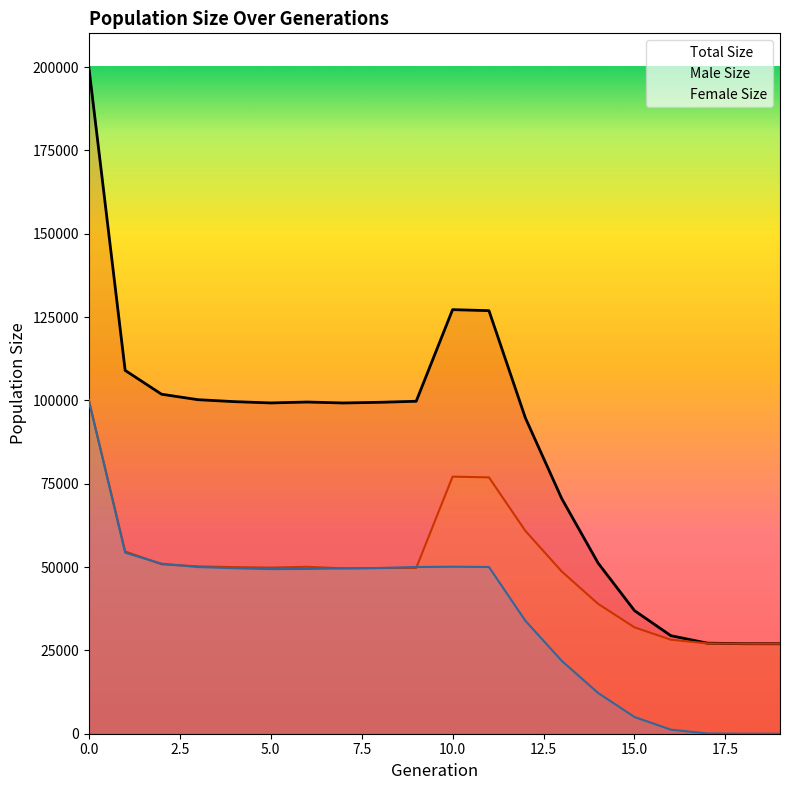

At which category does female_size reach its first local peak?

10